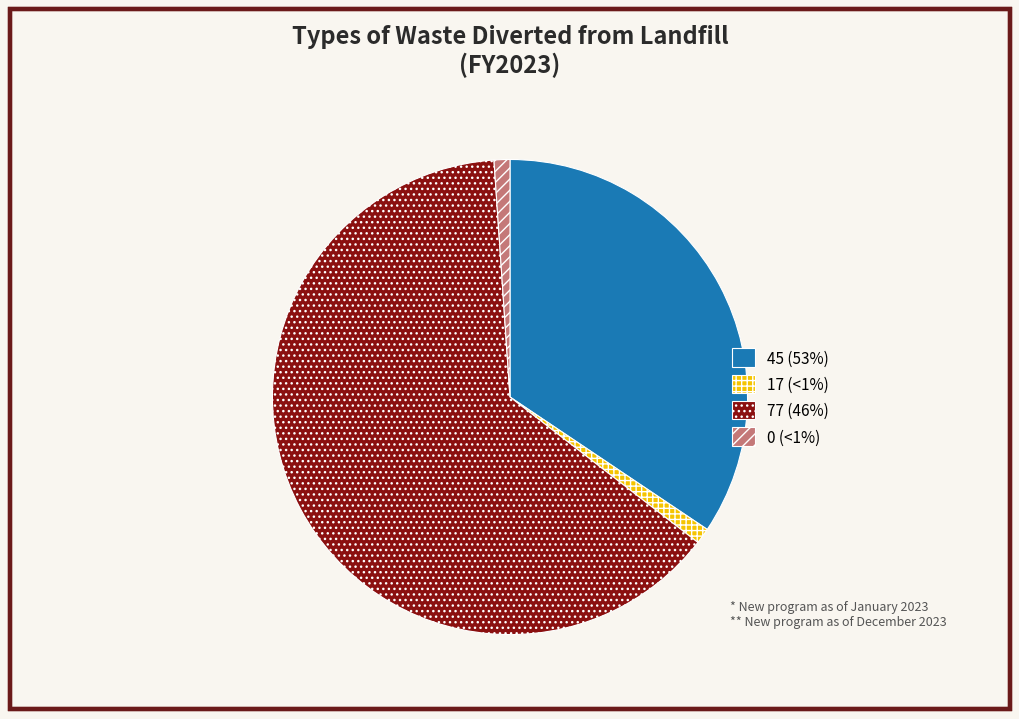

Is there any slice that represents more than half of the pie?

Yes